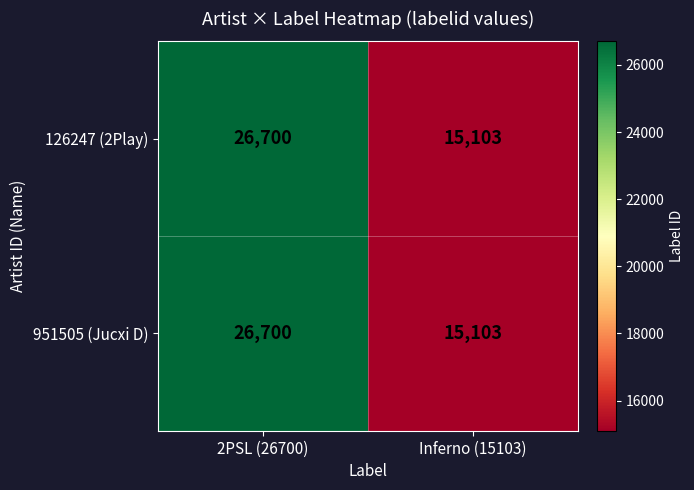

Reading left to right, list all the values displayed in this chart.

126247 (2Play): 26700	15103
951505 (Jucxi D): 26700	15103